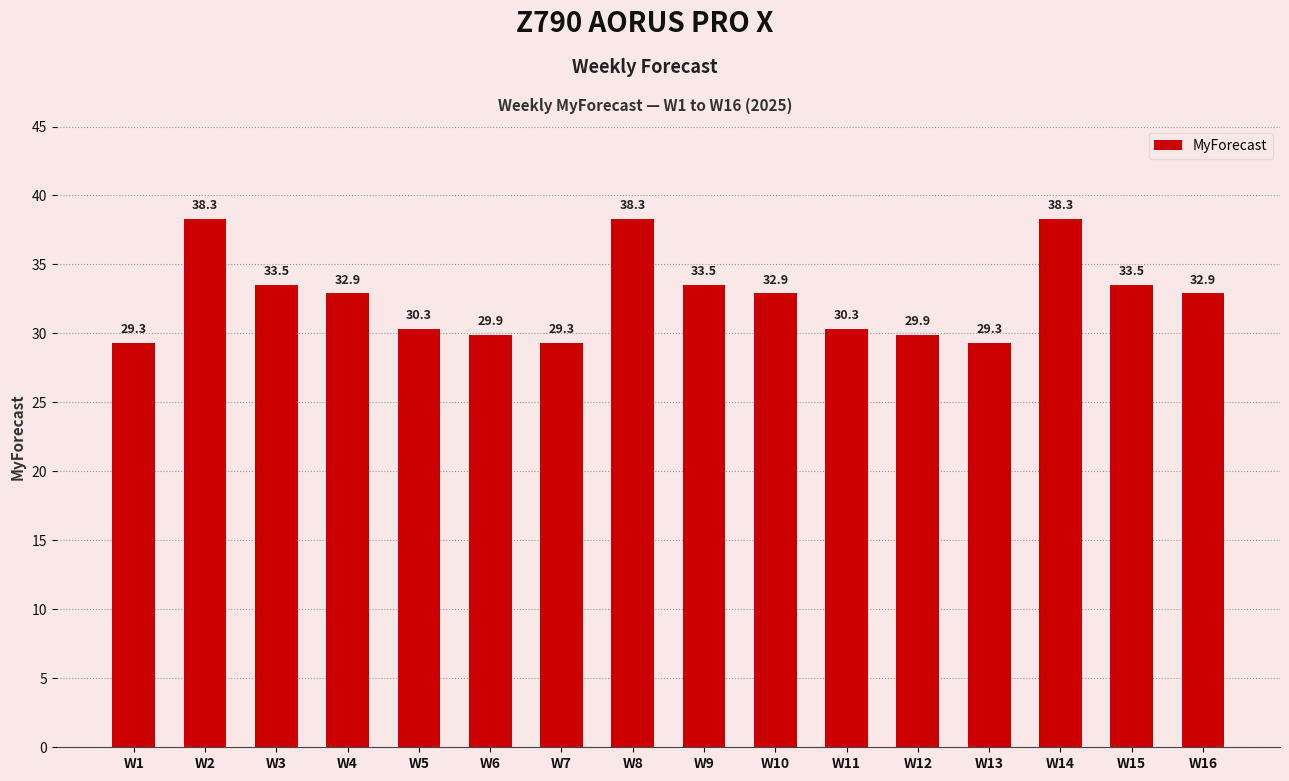

True or false: the data shows 29.3 at W7.

True